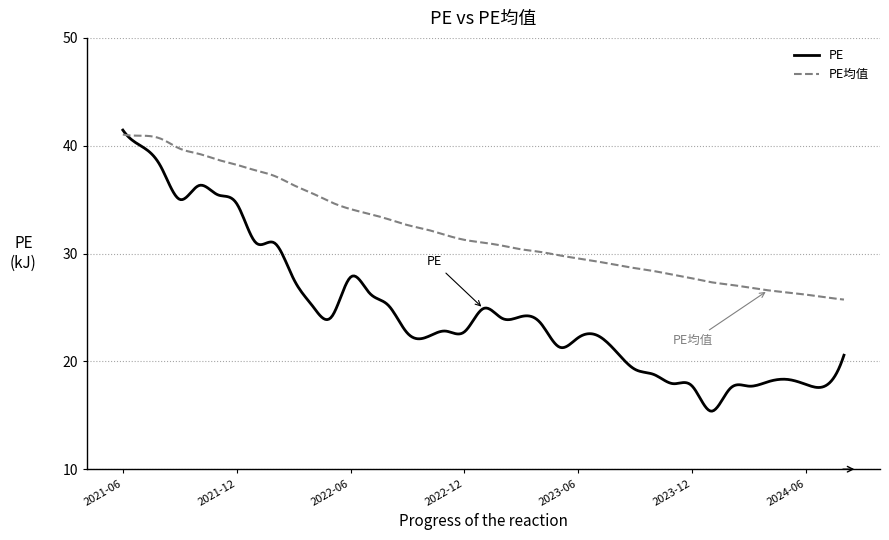

Which series has the largest total across all categories?

PE均值